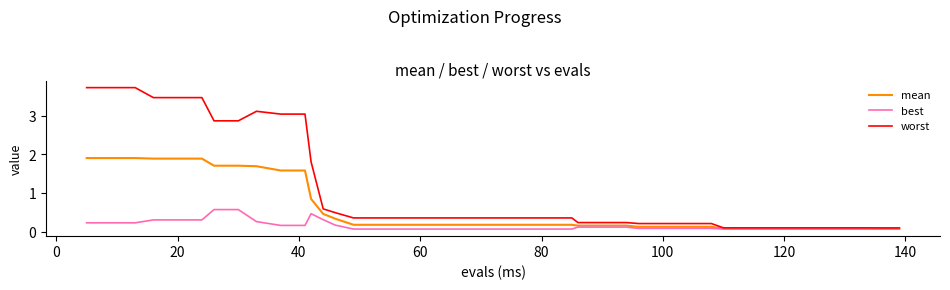

Which series has the widest spread of values?

worst